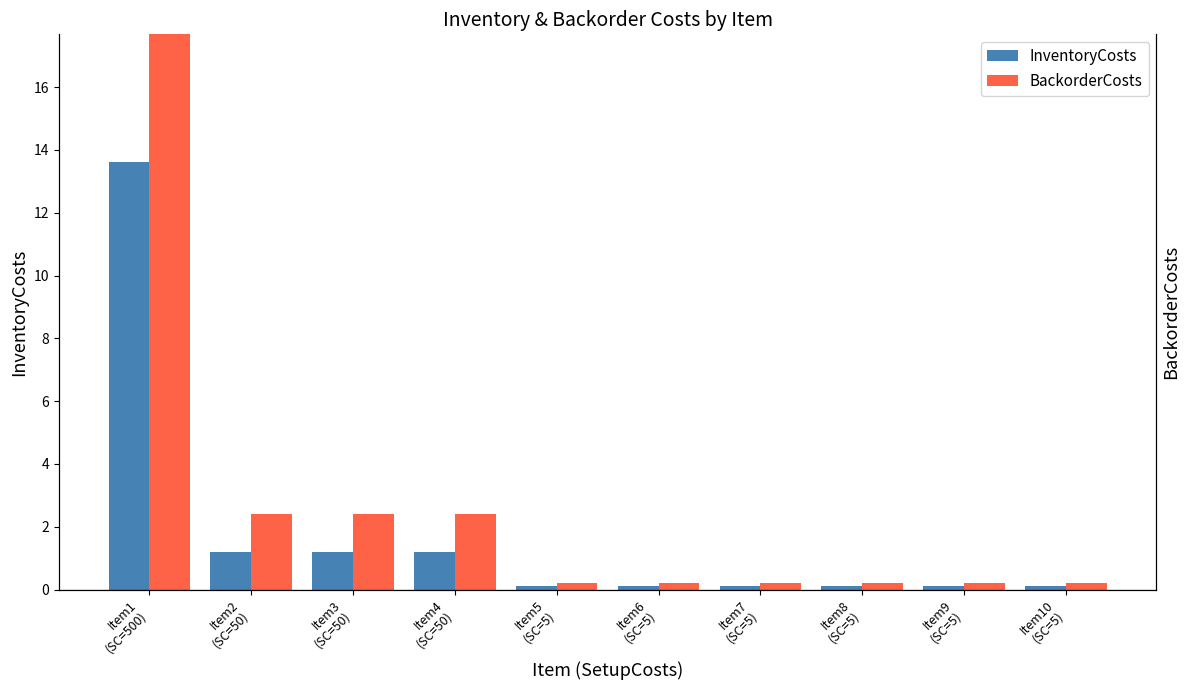

Reading right to left, transcribe all the data shown in this chart.

InventoryCosts: Item10
(SC=5)=0.1	Item9
(SC=5)=0.1	Item8
(SC=5)=0.1	Item7
(SC=5)=0.1	Item6
(SC=5)=0.1	Item5
(SC=5)=0.1	Item4
(SC=50)=1.2	Item3
(SC=50)=1.2	Item2
(SC=50)=1.2	Item1
(SC=500)=13.6
BackorderCosts: Item10
(SC=5)=0.2	Item9
(SC=5)=0.2	Item8
(SC=5)=0.2	Item7
(SC=5)=0.2	Item6
(SC=5)=0.2	Item5
(SC=5)=0.2	Item4
(SC=50)=2.4	Item3
(SC=50)=2.4	Item2
(SC=50)=2.4	Item1
(SC=500)=27.2